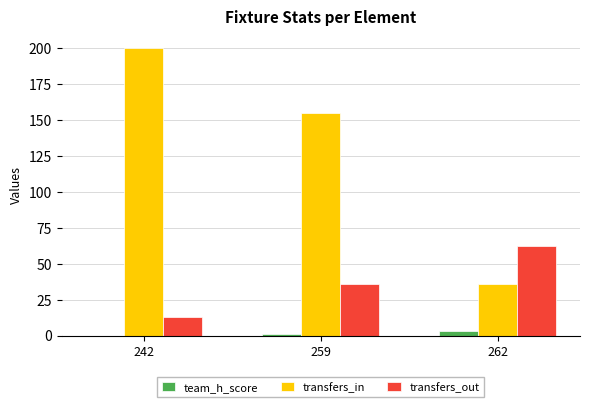

What is the sum of the team_h_score values at 259 and 262?

4